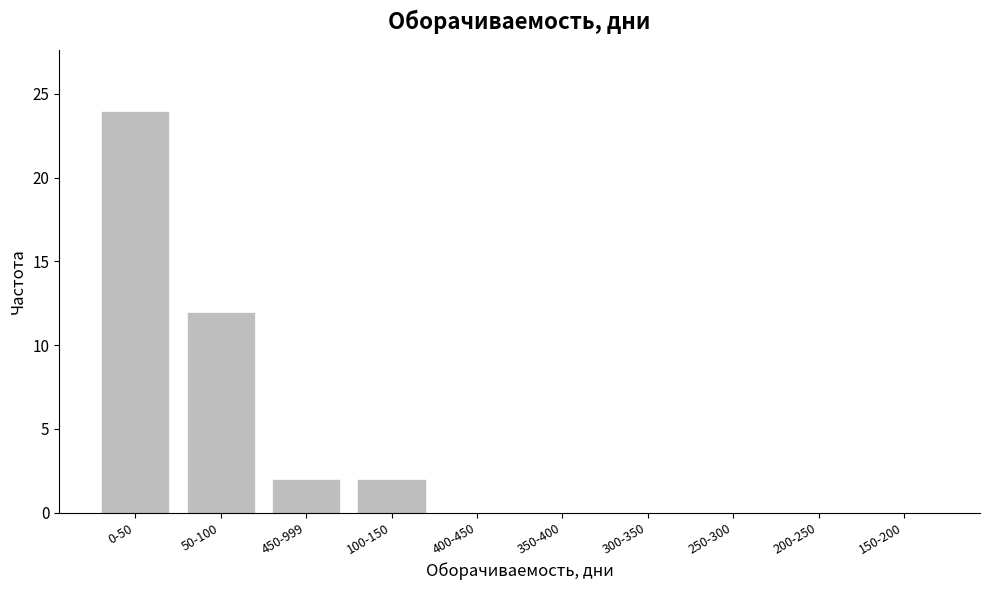

Reading right to left, extract all data points from this chart.

150-200=0	200-250=0	250-300=0	300-350=0	350-400=0	400-450=0	100-150=2	450-999=2	50-100=12	0-50=24